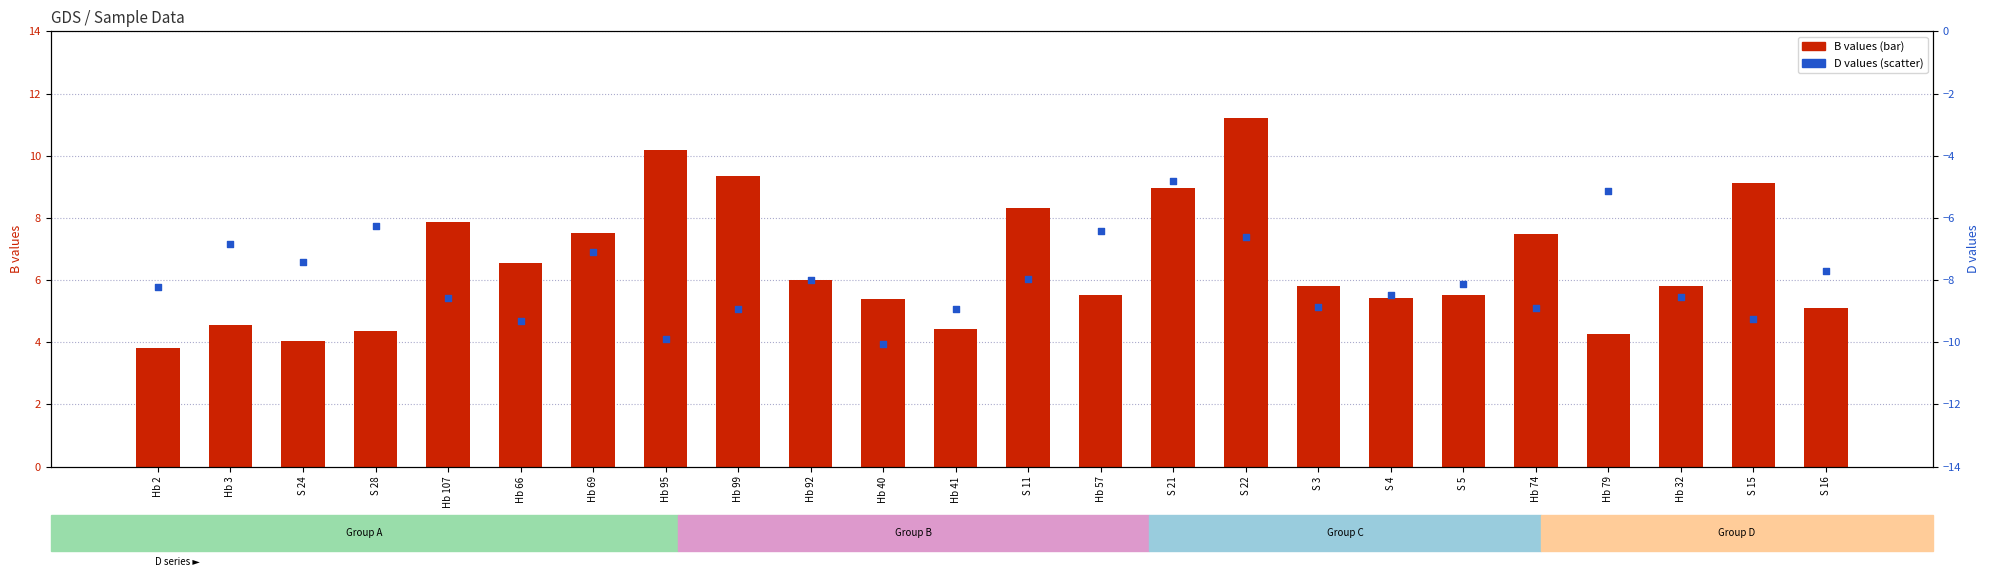

Which series has the widest spread of Y values?

B values